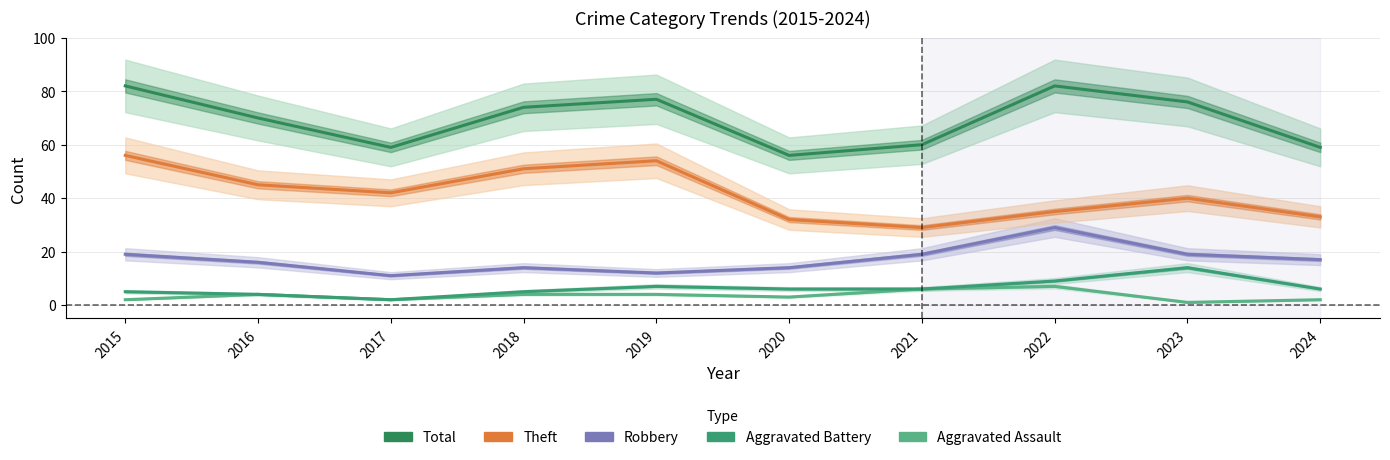

At which label is Robbery closest to 20?

2015